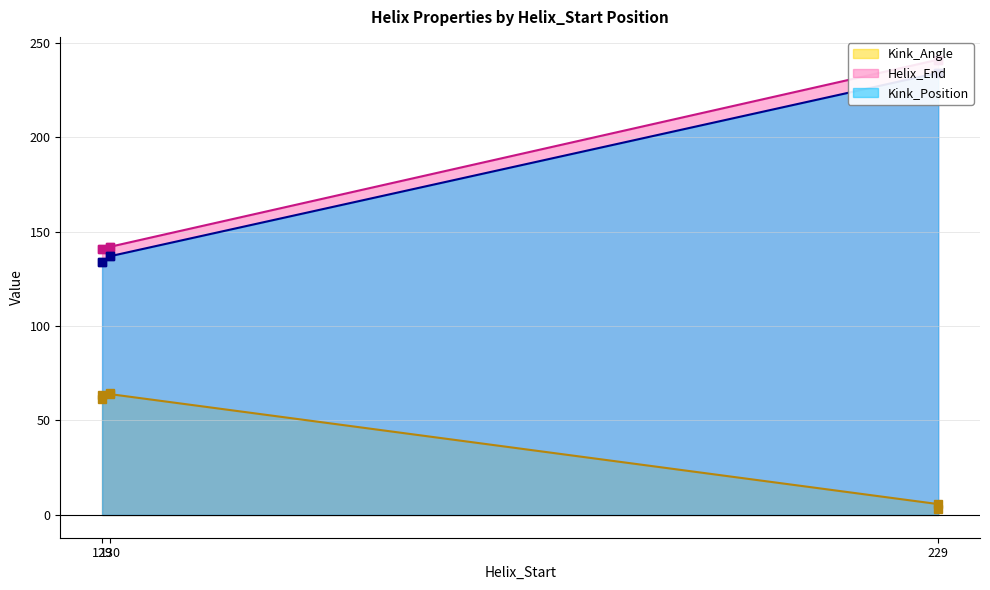

The Helix_End series shows 223.9 at 130. True or false?

False